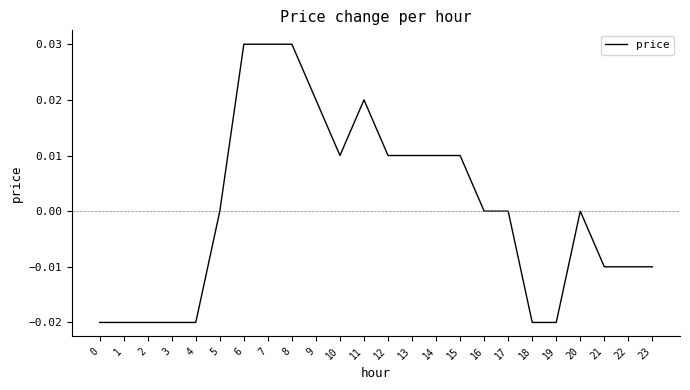

The chart shows a value of -0.0 at 1. True or false?

True